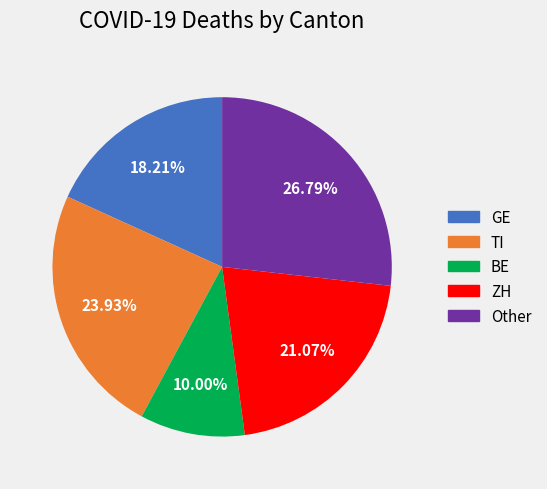

Rank the categories by value from highest to lowest.

Other, TI, ZH, GE, BE